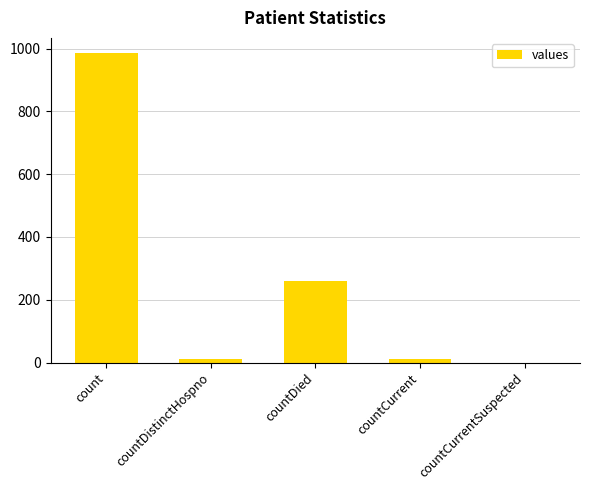

True or false: the data shows 1500 at count.

False